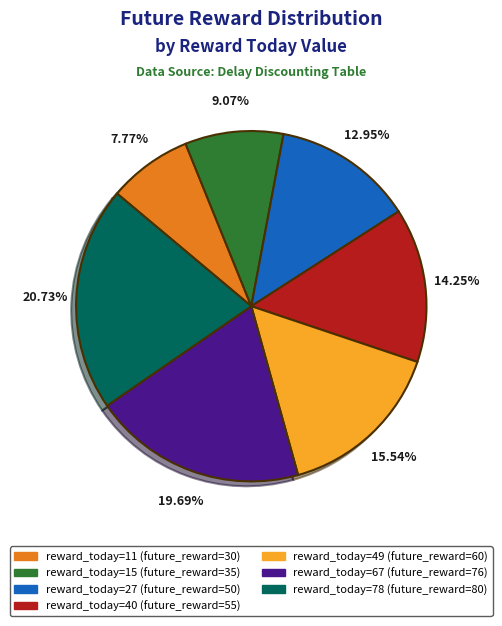

Is there any slice that represents more than half of the pie?

No